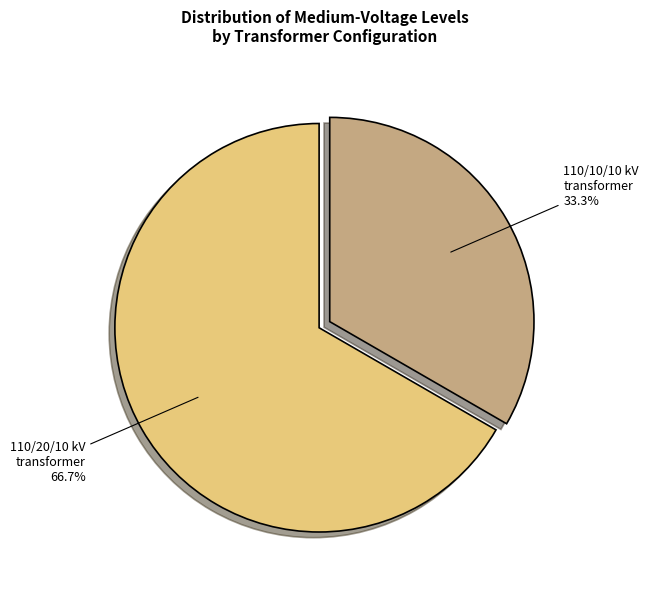

Count the number of slices in the pie.

2